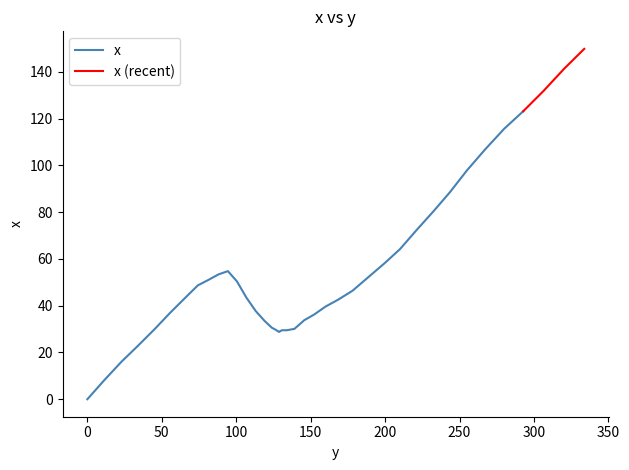

List the labels in order of value, largest first.

149.9, 141.4, 131.8, 123.2, 115.7, 106.8, 97.9, 88.6, 80.4, 72.4, 64.2, 58.2, 54.8, 53.4, 52.3, 51.0, 50.4, 48.7, 46.4, 43.5, 43.3, 42.6, 39.6, 37.7, 37.1, 36.2, 33.8, 33.4, 30.6, 30.1, 30.0, 29.6, 29.5, 29.5, 29.0, 28.8, 23.0, 16.1, 8.1, 0.0